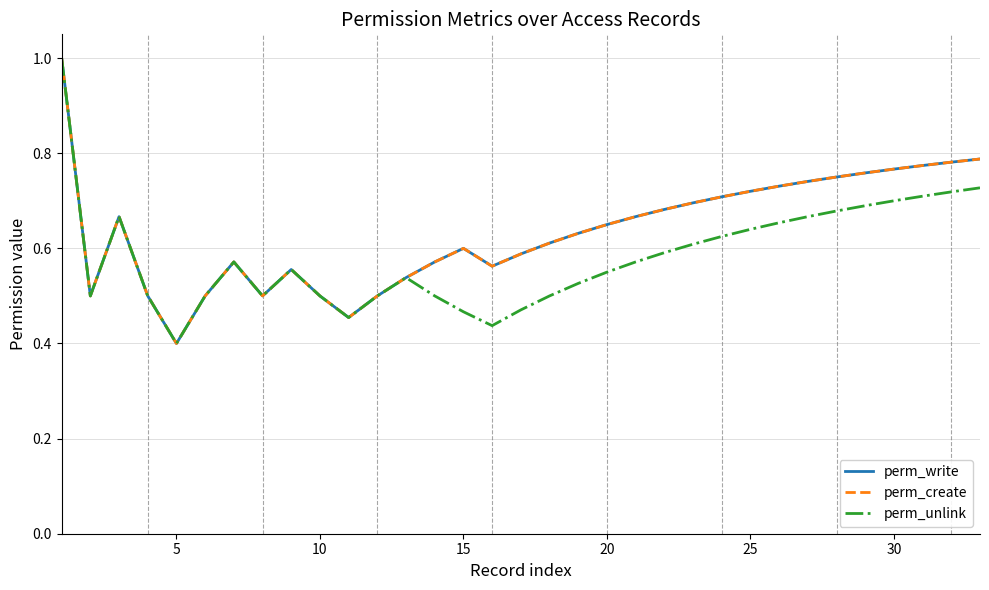

What is the sum of all perm_write values?

21.0